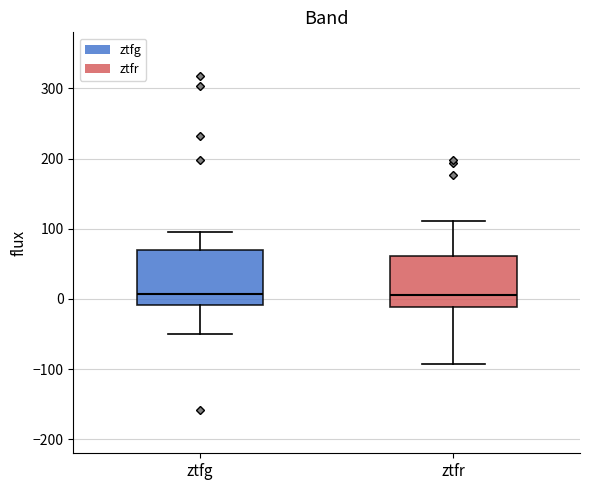

Reading left to right, transcribe this box plot: for each box, give where its median line is, the range the box spans, and where its two whiskers end, as read against the y-axis. The values are not printed on the chart, so give them approximately, as read against the axis.

ztfg: median 10, box -10 to 70, whiskers -50 to 100
ztfr: median 10, box -10 to 60, whiskers -90 to 110